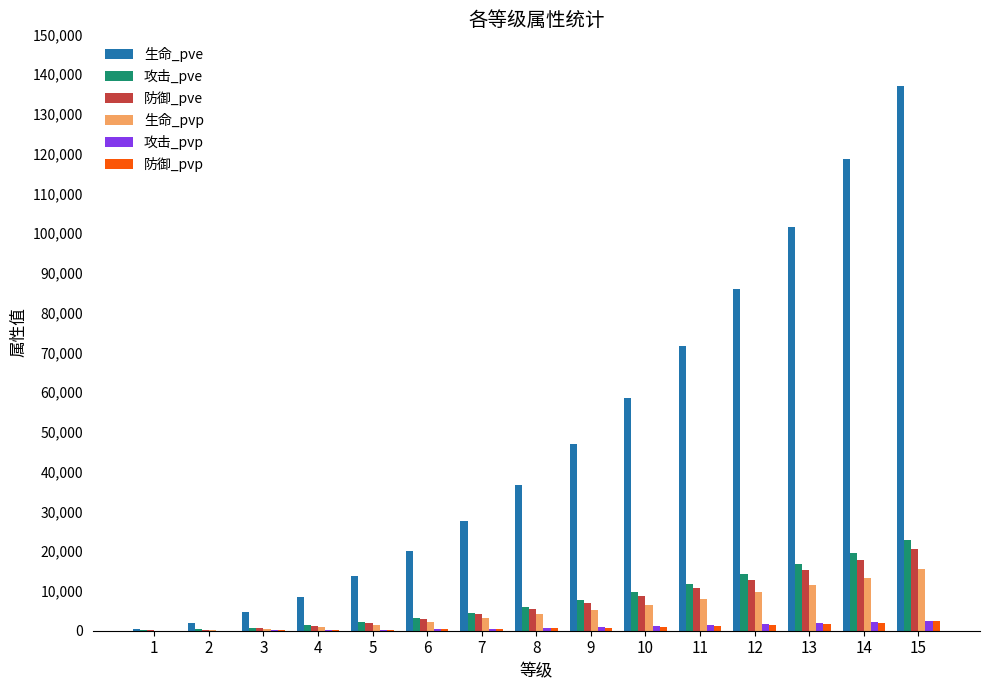

True or false: 防御_pvp has a value of 1004 at 10.

True